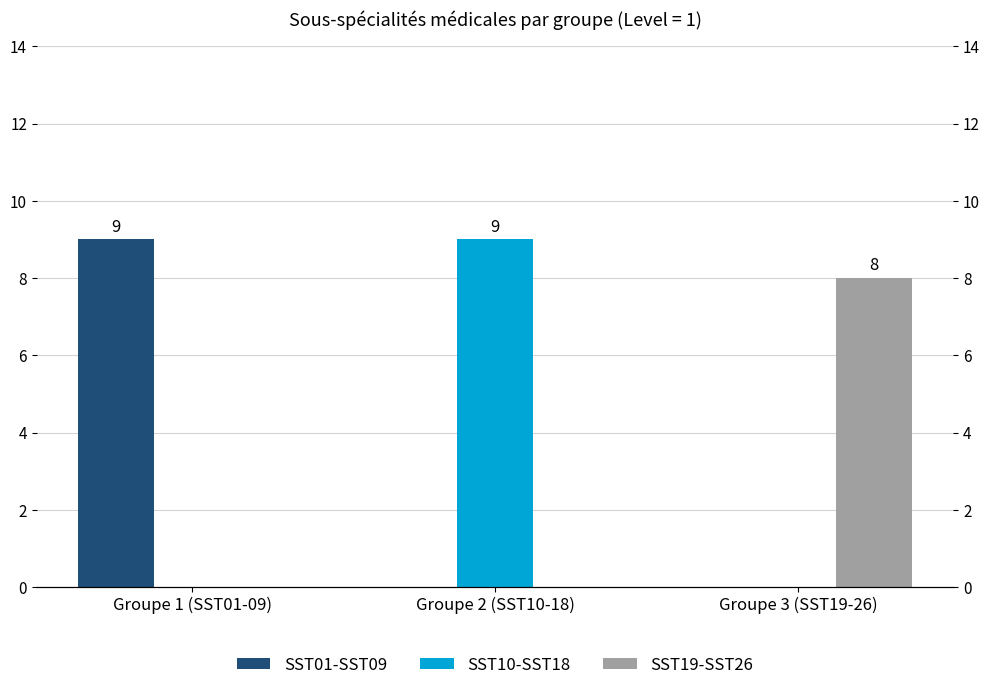

Which category has the highest value in the SST19-SST26 series?

Groupe 3 (SST19-26)